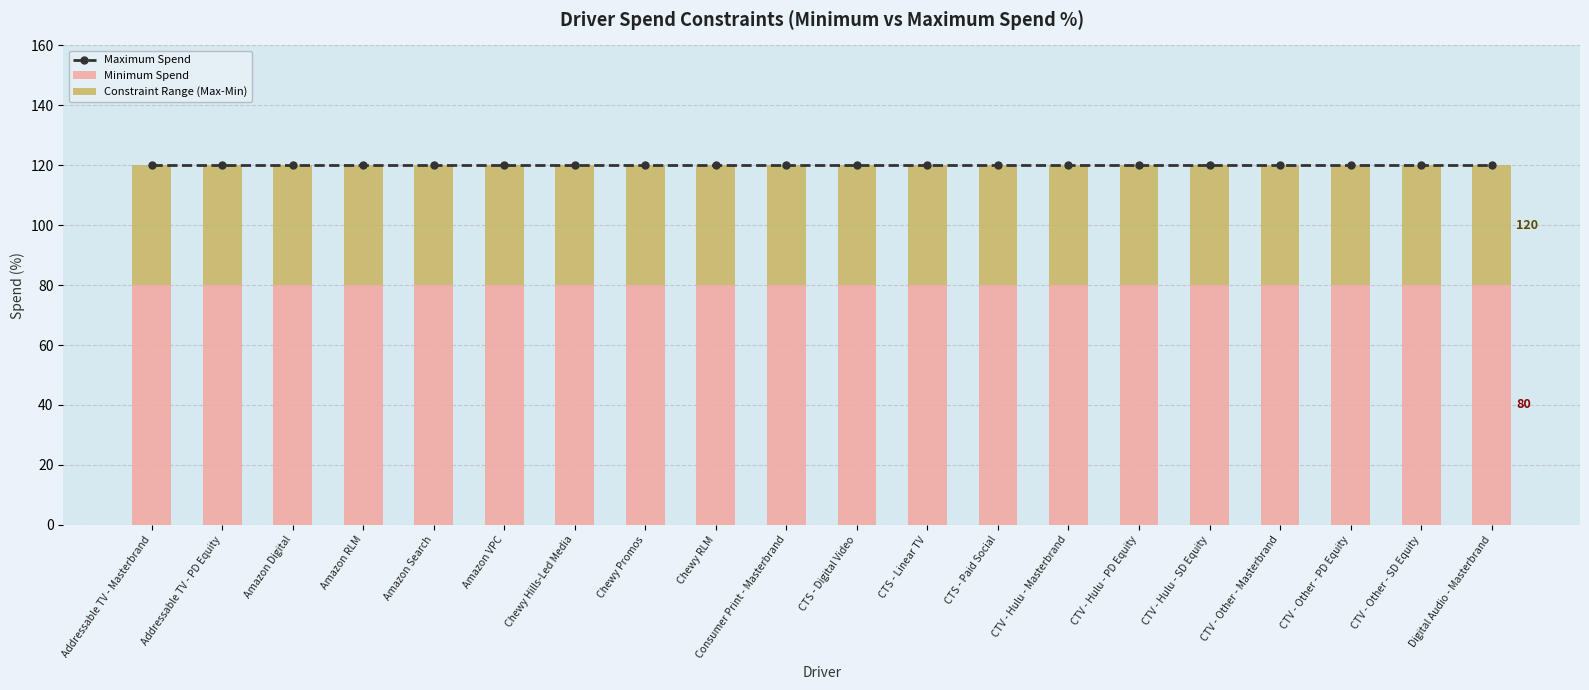

Between CTS - Linear TV and Chewy Hills-Led Media, which is larger?

CTS - Linear TV